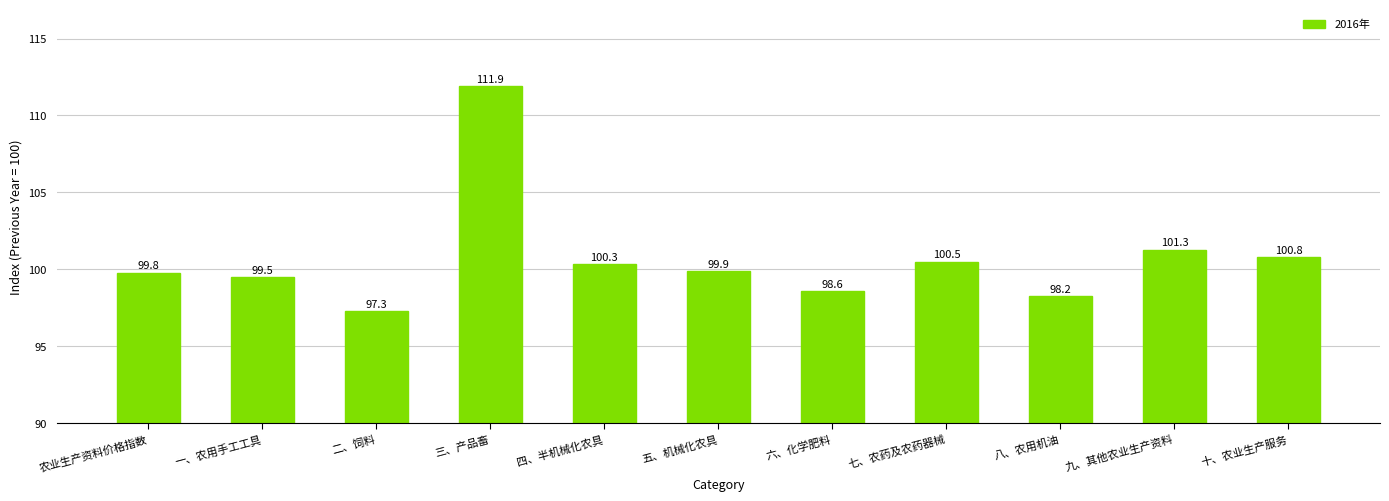

Rank the categories by value from lowest to highest.

二、饲料, 八、农用机油, 六、化学肥料, 一、农用手工工具, 农业生产资料价格指数, 五、机械化农具, 四、半机械化农具, 七、农药及农药器械, 十、农业生产服务, 九、其他农业生产资料, 三、产品畜